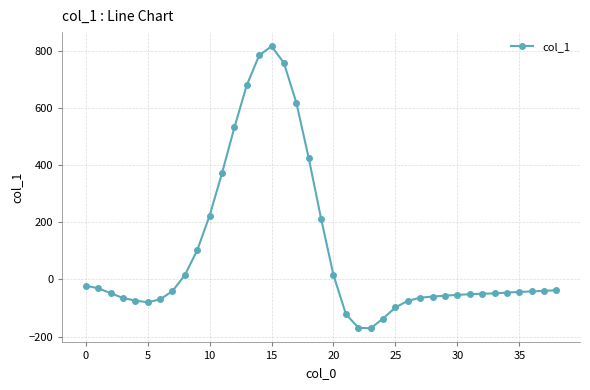

What is the greatest value displayed?

815